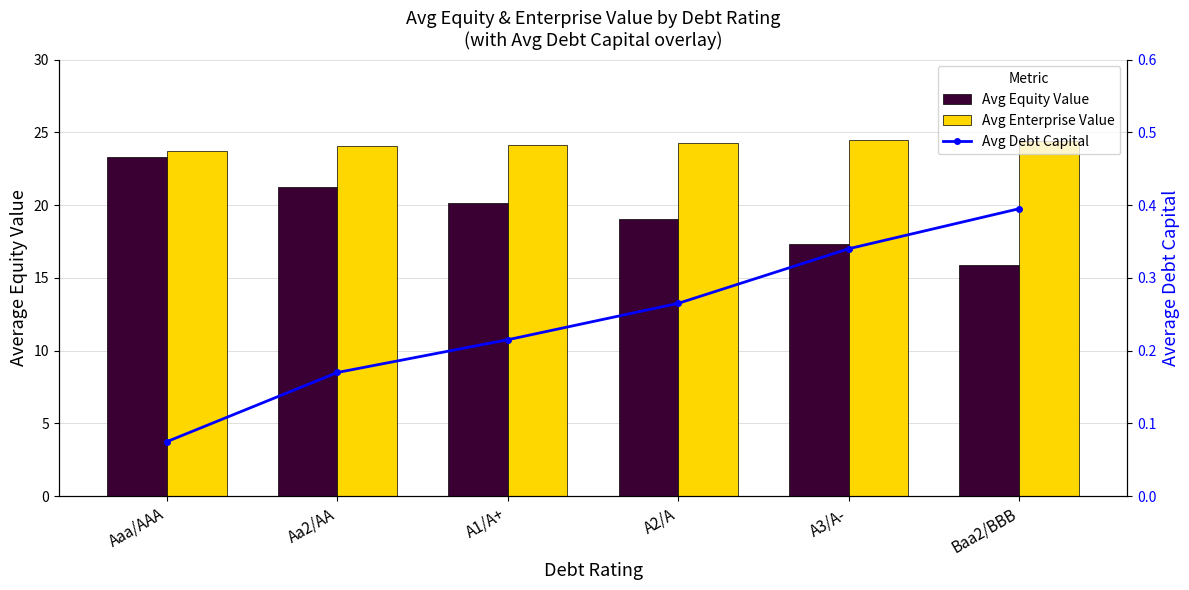

What is the lowest value of the Avg Equity Value series?

15.9